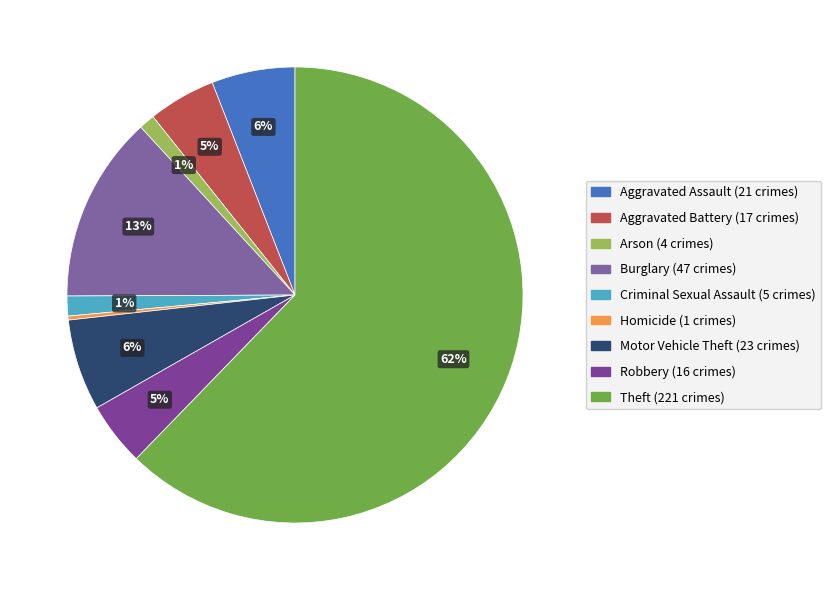

What percentage is the Arson slice, to the nearest percent?

1%